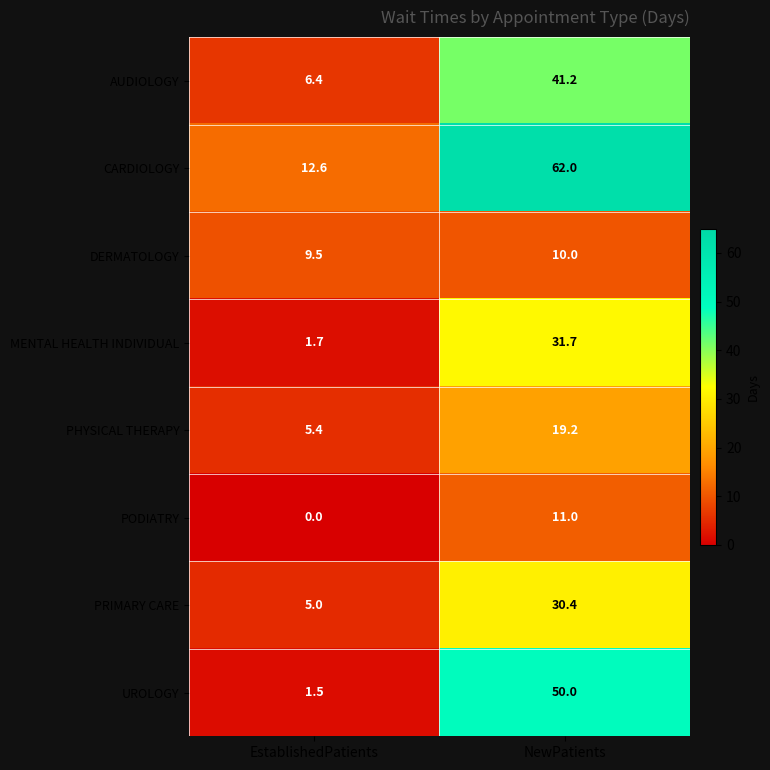

Which category has the lowest value in the PODIATRY series?

EstablishedPatients